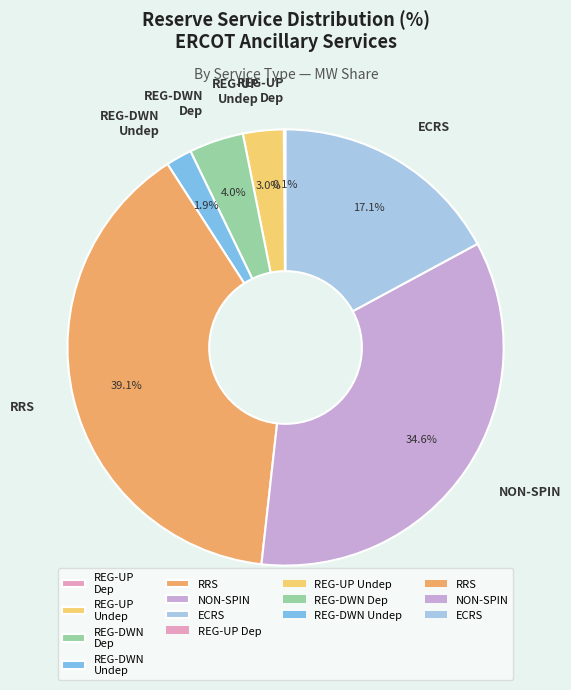

Which slice is the largest?

RRS